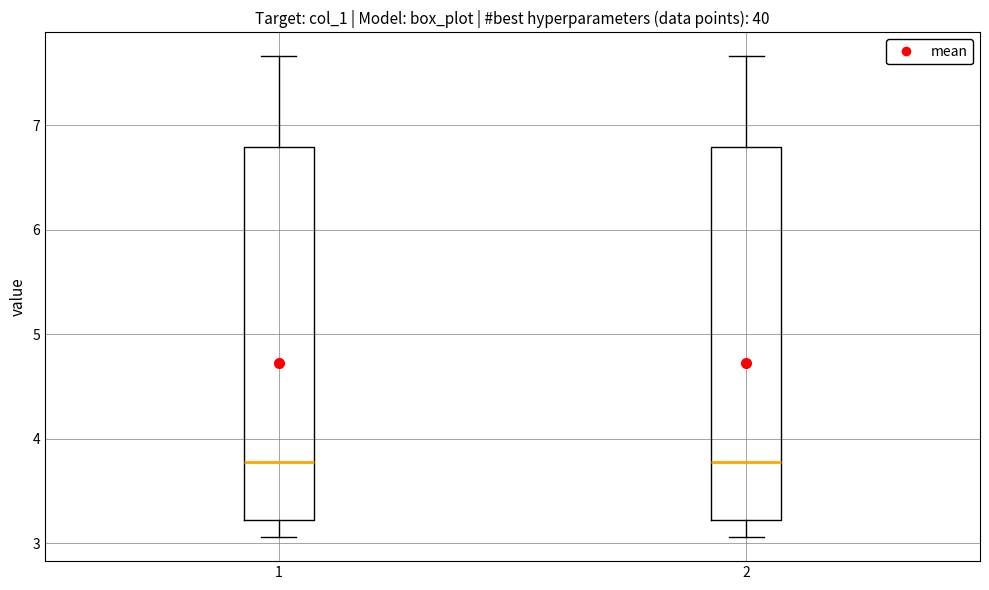

Where does the lower whisker of the box at x = 2 end on the y-axis? The values are not printed on the chart, so give them approximately, as read against the axis.

3.1